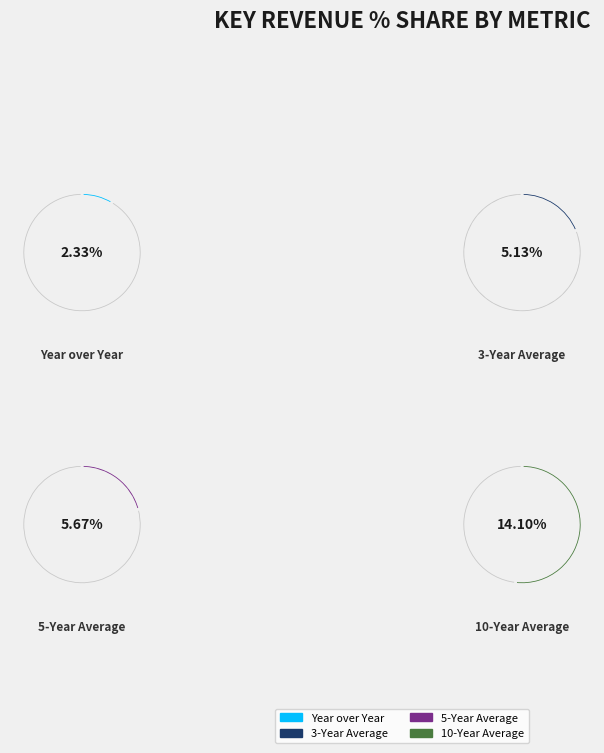

To the nearest percent, what portion does 3-Year Average represent?

19%